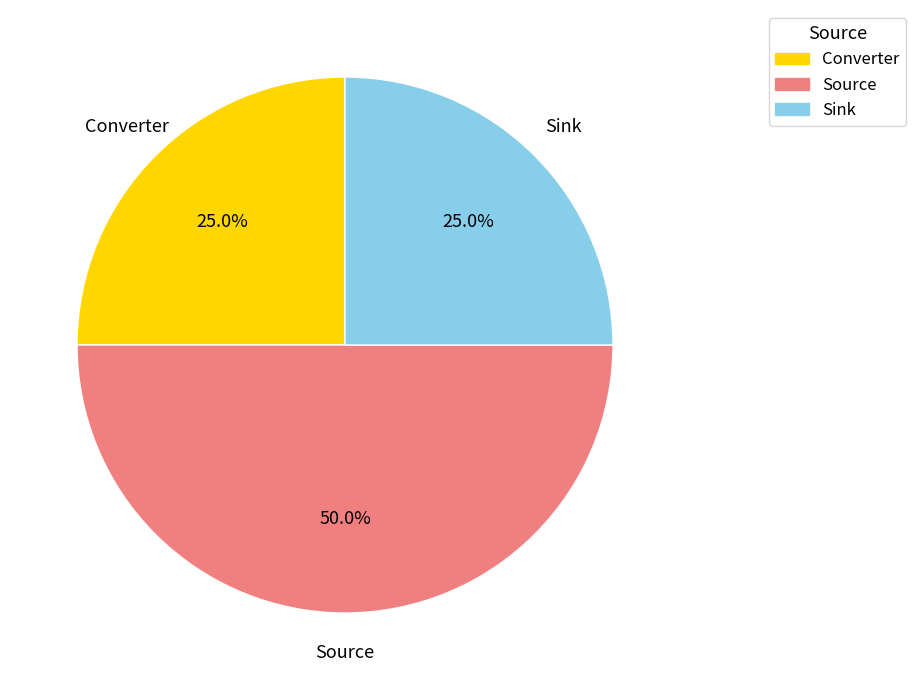

Count the number of slices in the pie.

3